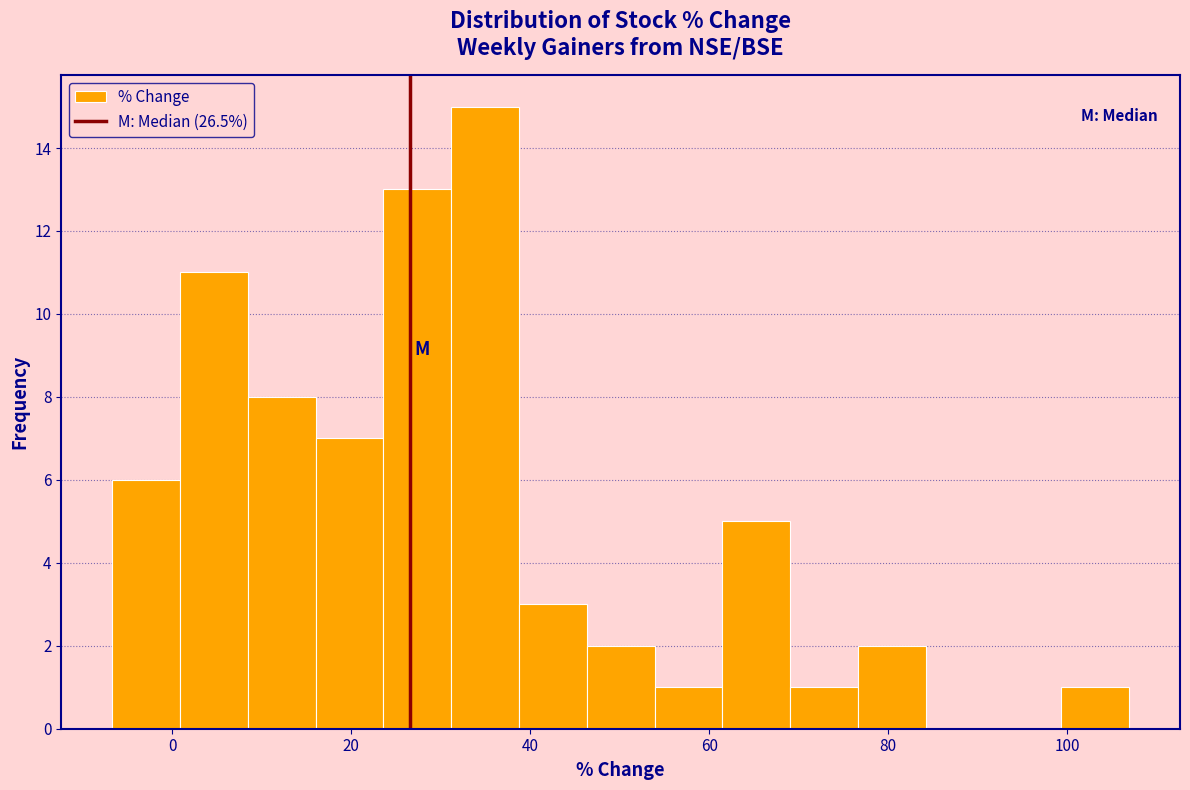

Read against the x-axis, roughly where is the centre of the tallest bar?

34